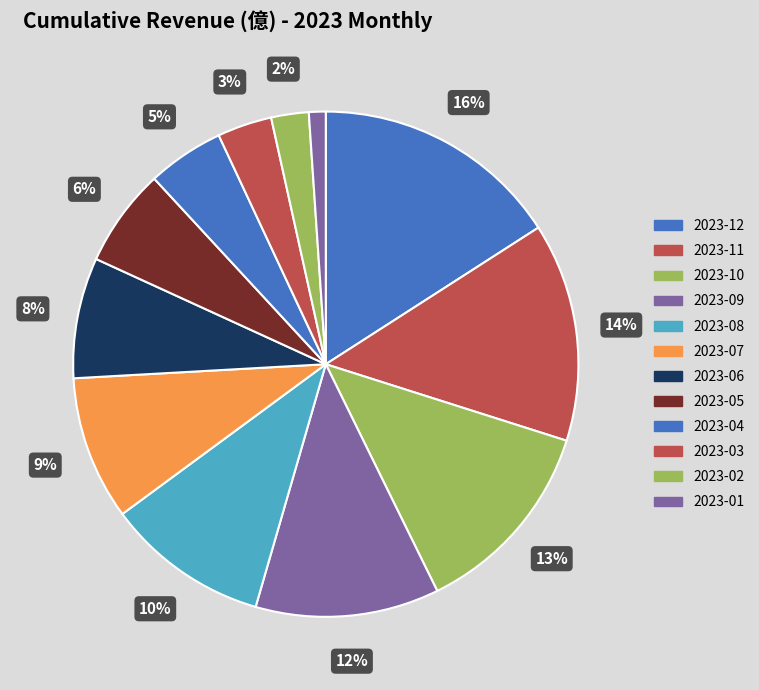

Which slice is the largest?

2023-12